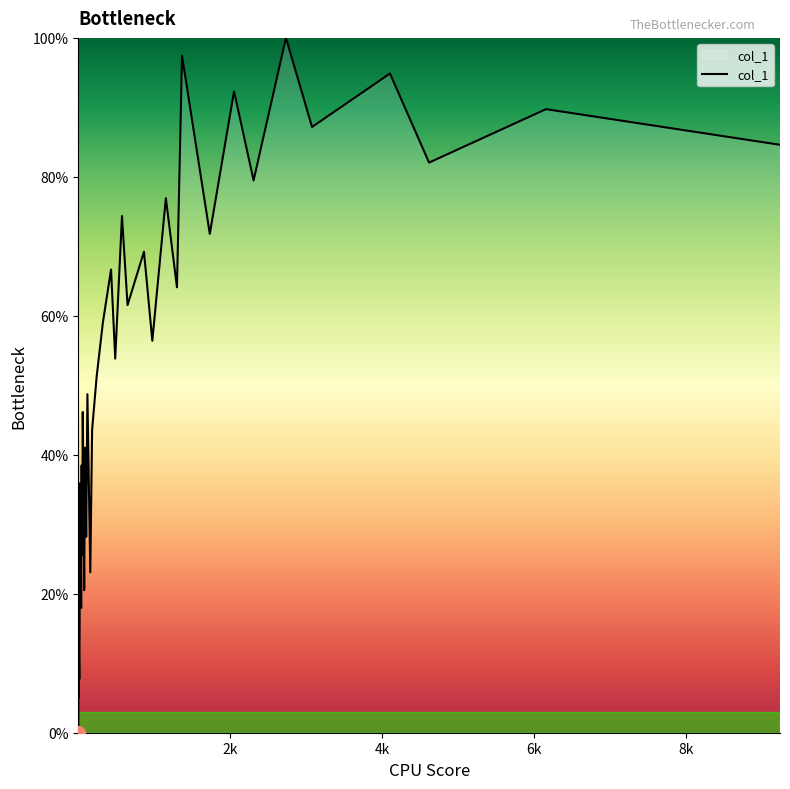

What is the sum of all values?

2000.0